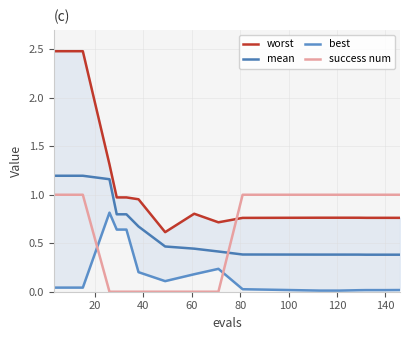

What are all the series names shown in the legend?

worst, mean, best, success num